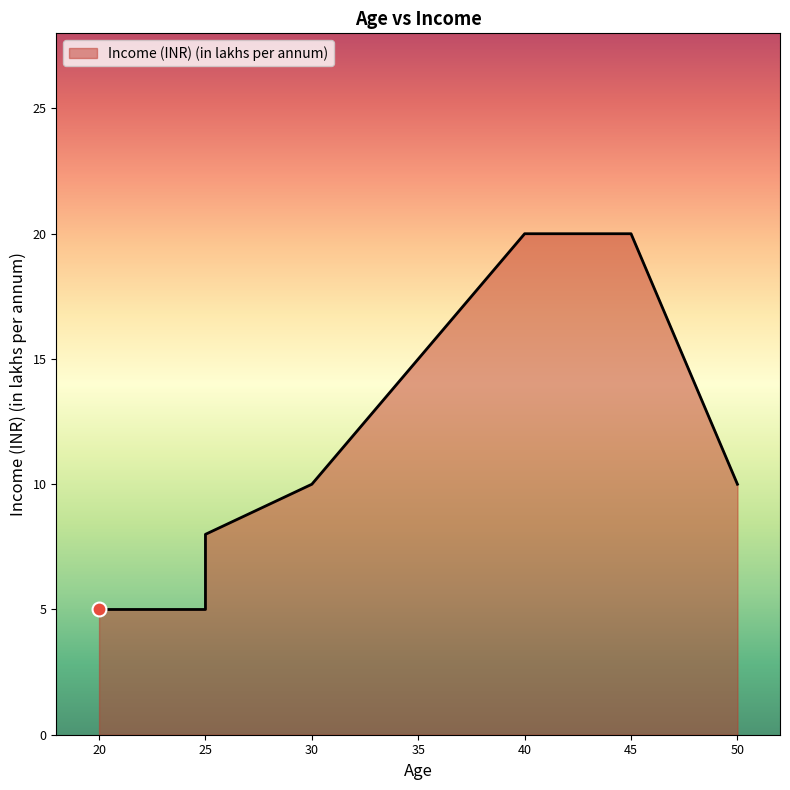

What is the change in value from 25 to 50?

+5